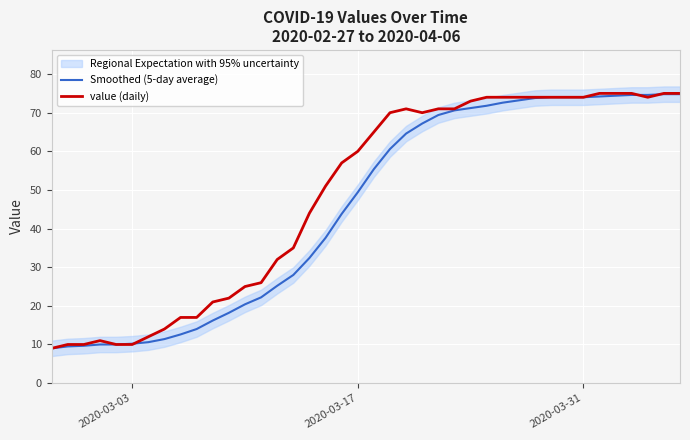

True or false: Smoothed (5-day average) and value (daily) cross at least once.

True